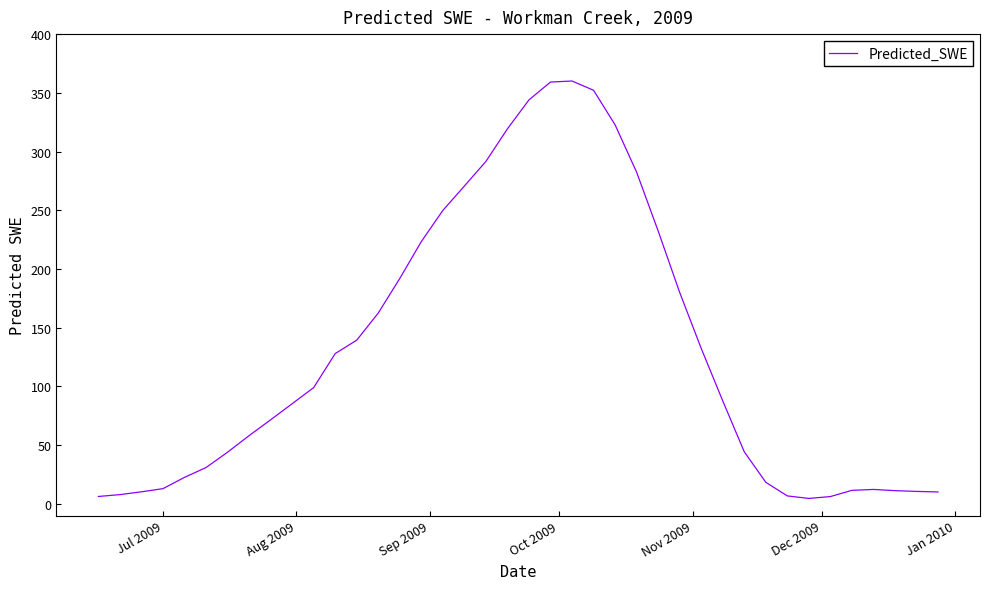

What is the difference between the maximum and minimum values?

355.5